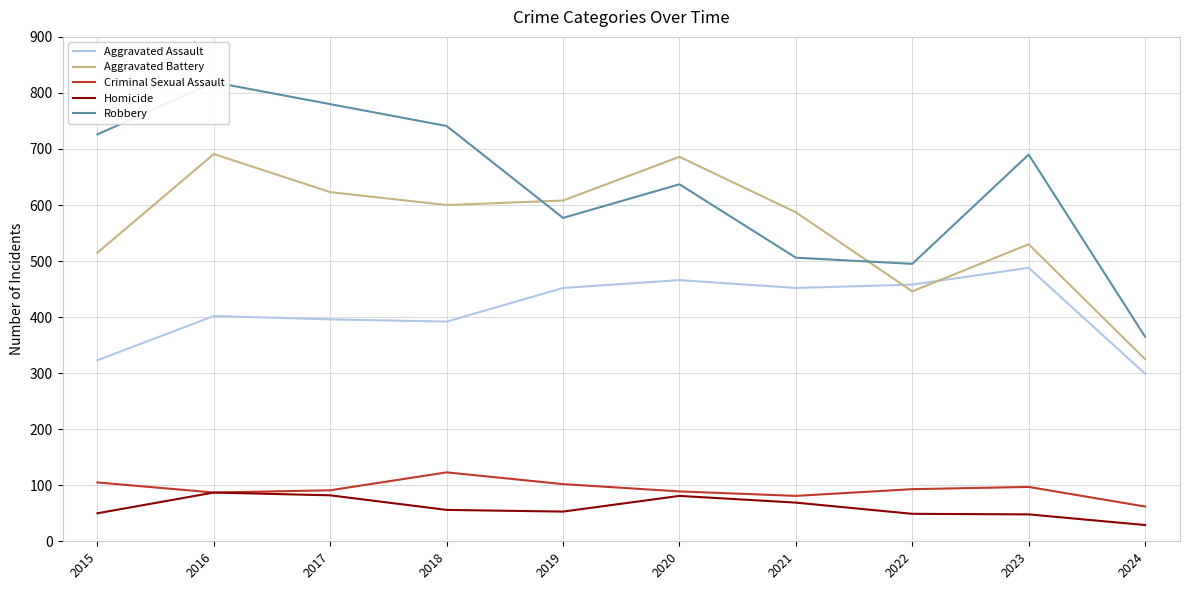

At which category is the sum across all series the highest?

2016